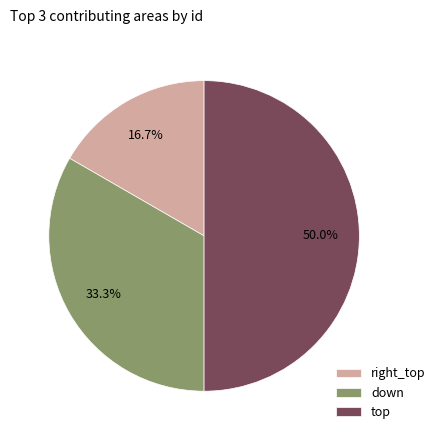

True or false: down accounts for 33% of the total.

True